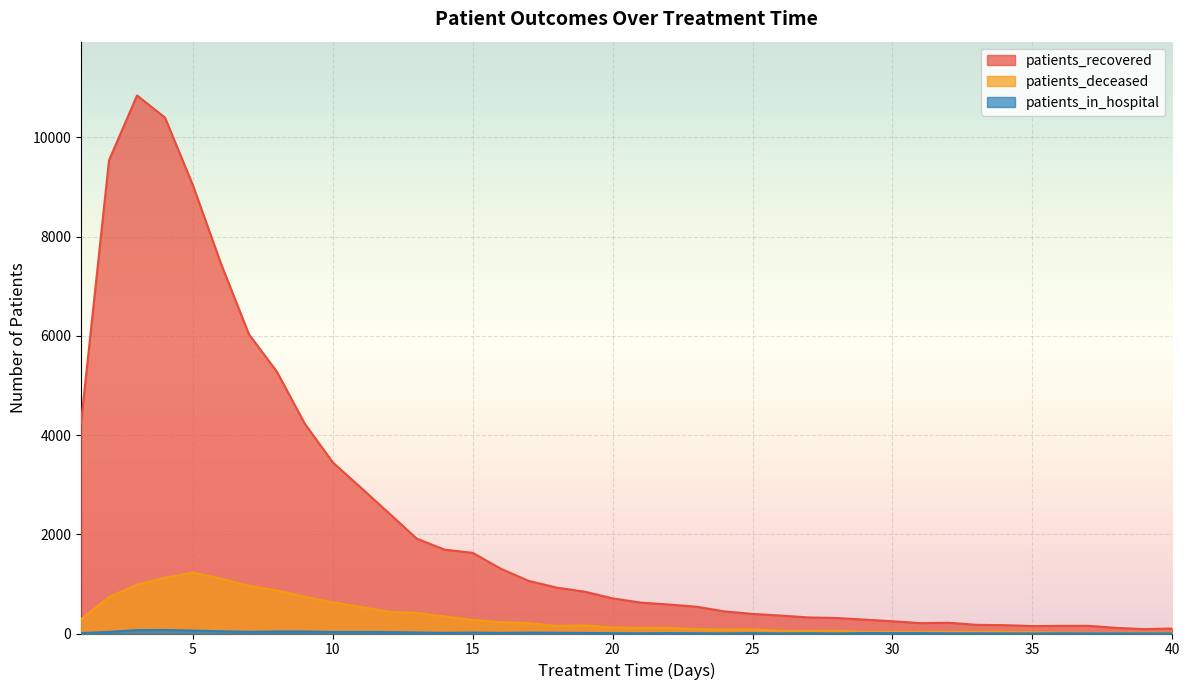

What are all the series names shown in the legend?

patients_recovered, patients_deceased, patients_in_hospital